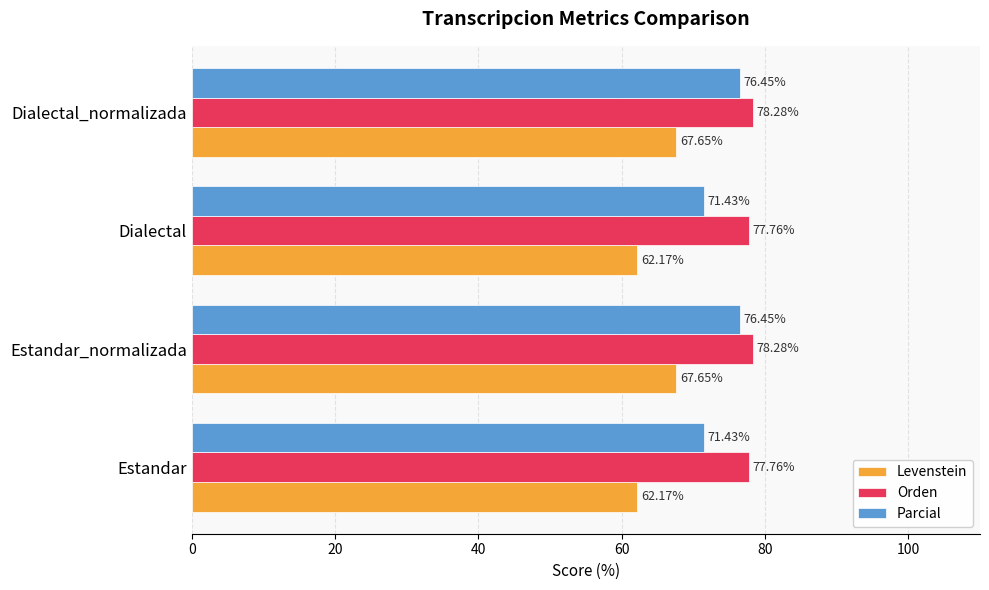

What is the sum of all Parcial values?

295.7